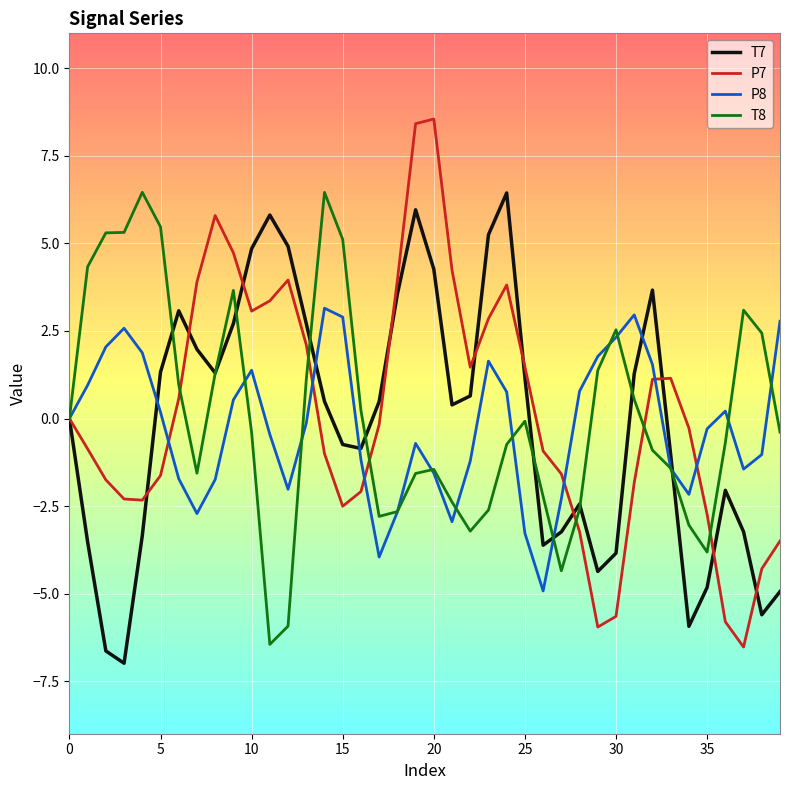

Which series has the largest range (max minus min)?

P7